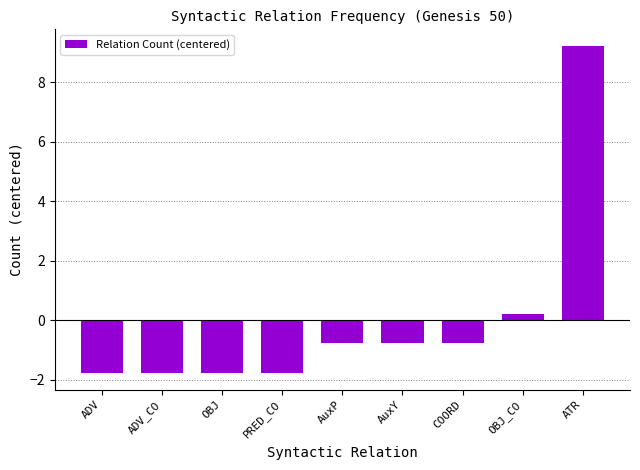

What is the sum of the values at ADV and OBJ_CO?

-1.6